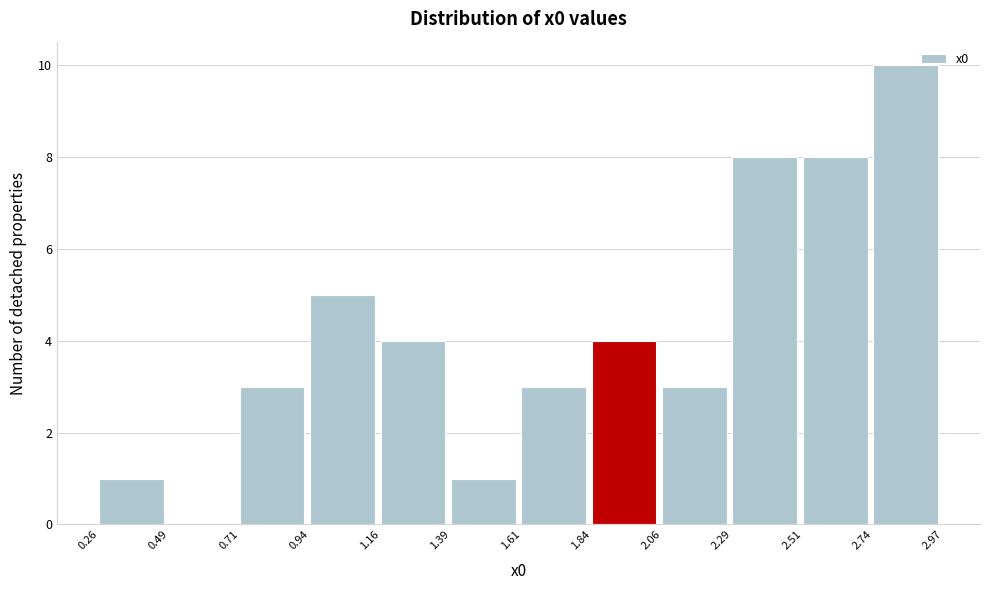

How tall is the bar that spans 2.06 to 2.29 on the x-axis? The values are not printed on the chart, so give them approximately, as read against the axis.

3